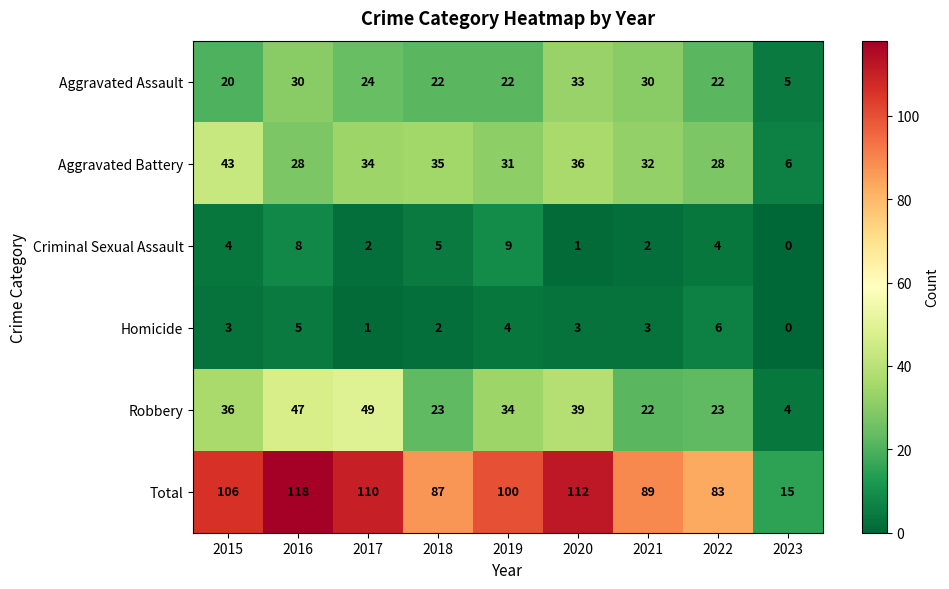

At which category does the chart reach its peak across all series?

2016